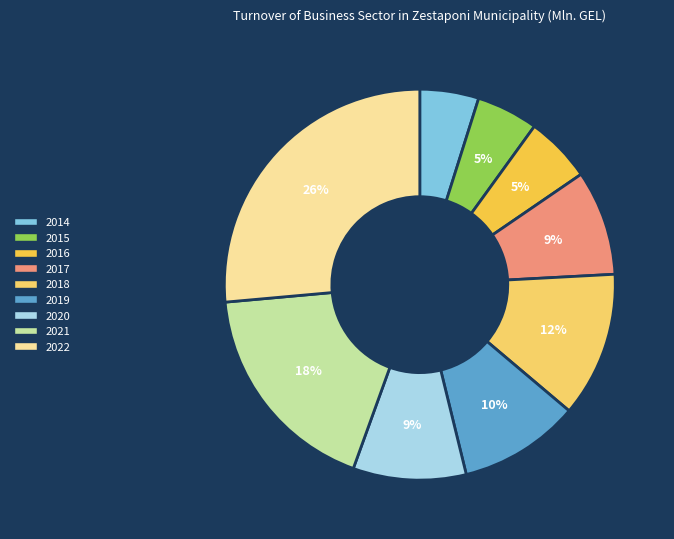

To the nearest percent, what is the combined percentage of 2018 and 2020?

21%